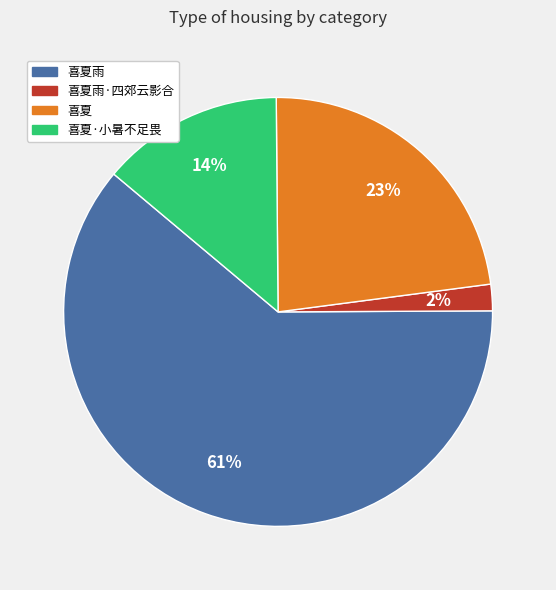

How many segments does this pie chart have?

4